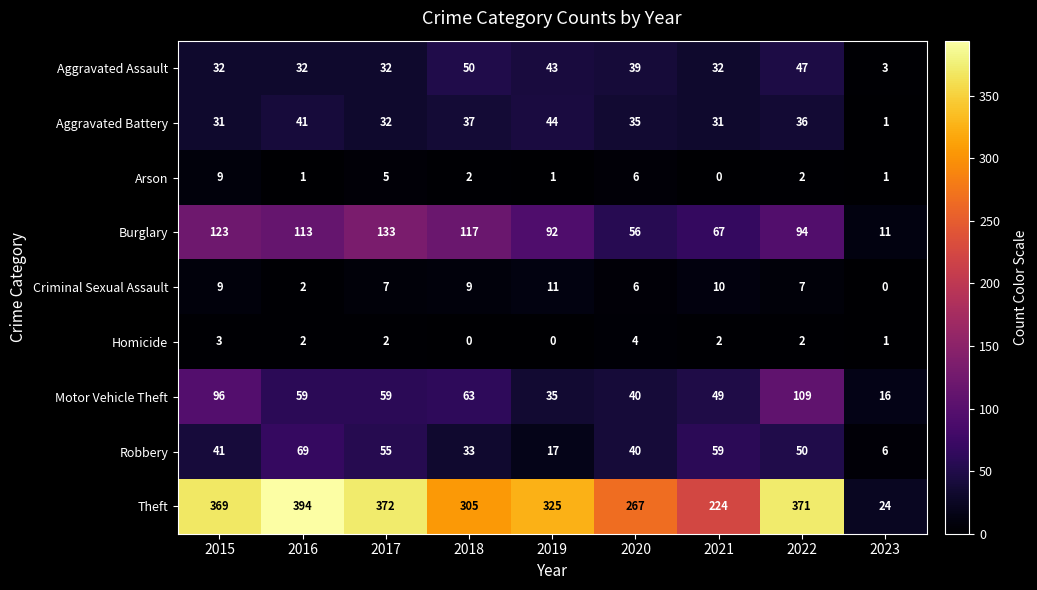

How many series are shown in this chart?

9